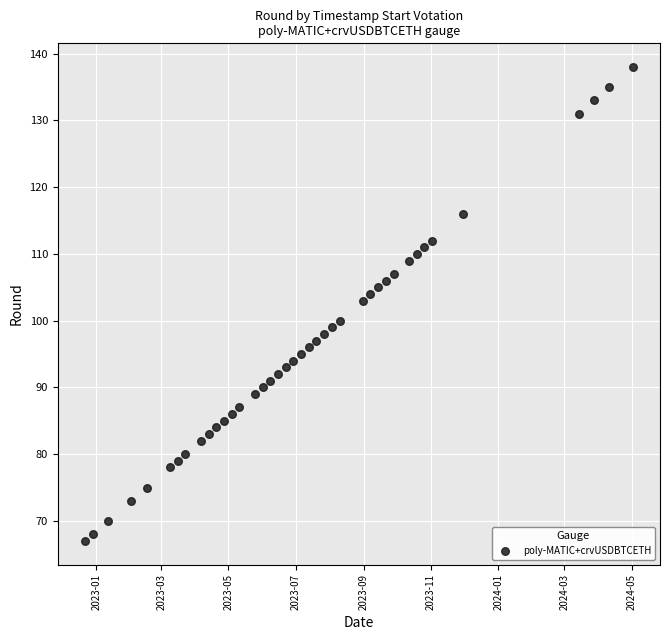

What is the range of X values (max minus min)?

497